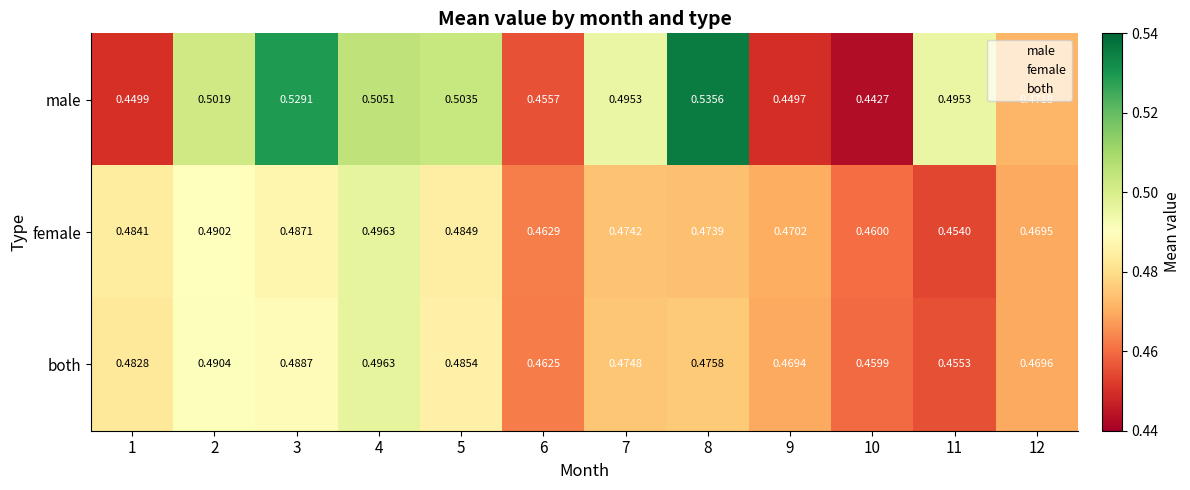

At which category is the sum across all series the highest?

3